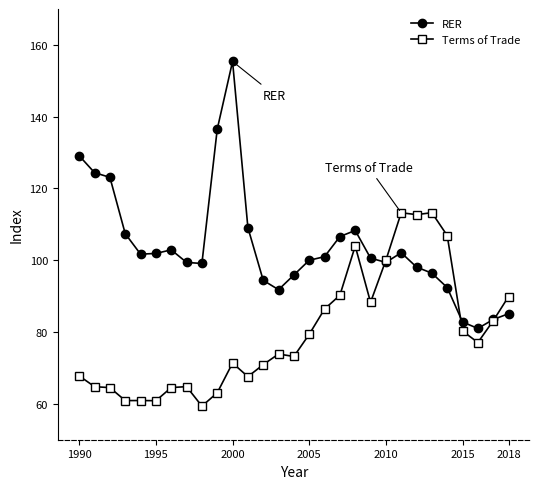

Which series has the largest range (max minus min)?

RER